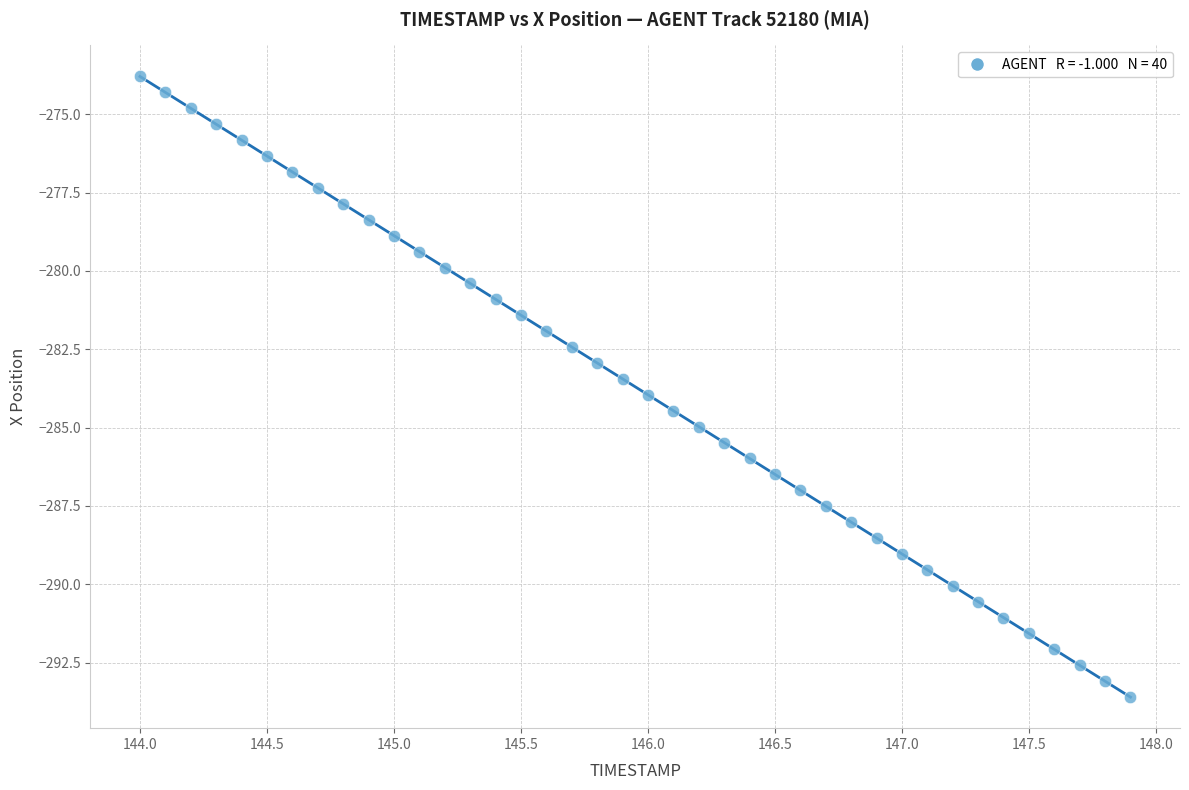

What is the range of Y values (max minus min)?

19.8